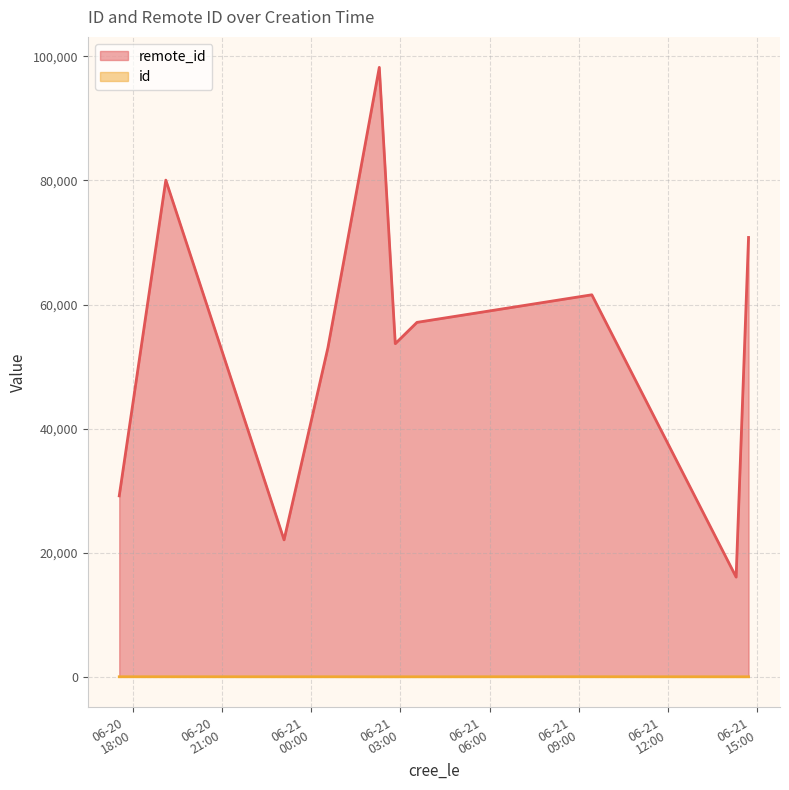

Is it true that id equals 3 at 2019-06-21T02:49:46?

False